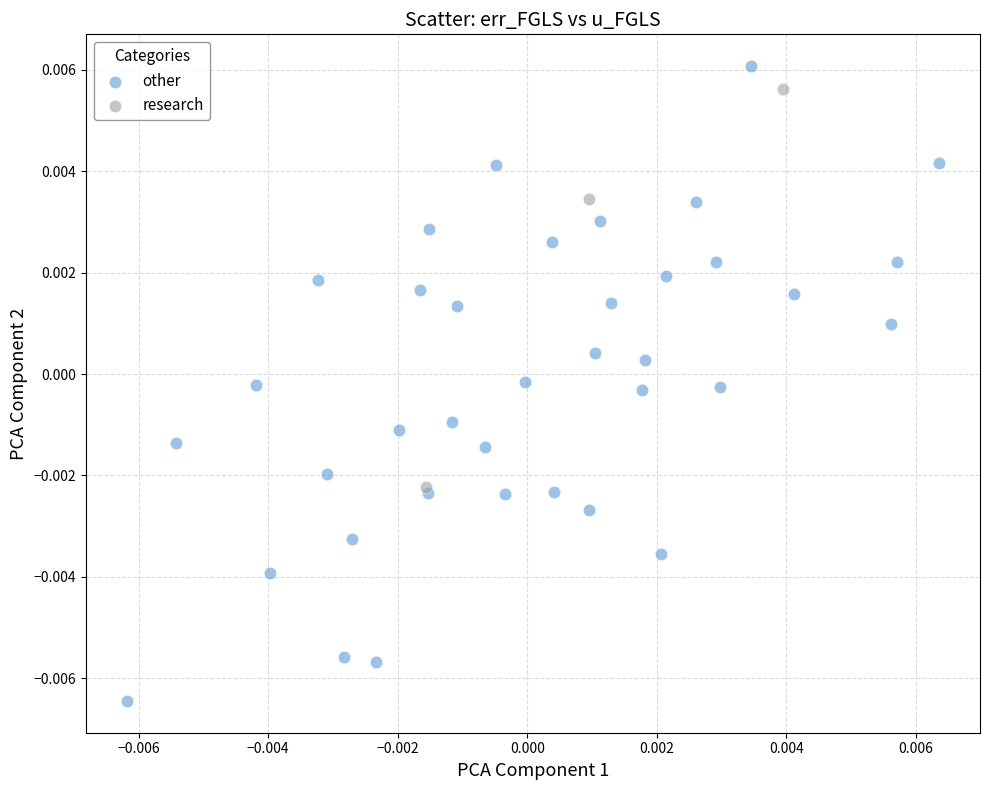

Which series has the largest Y range (max minus min)?

other